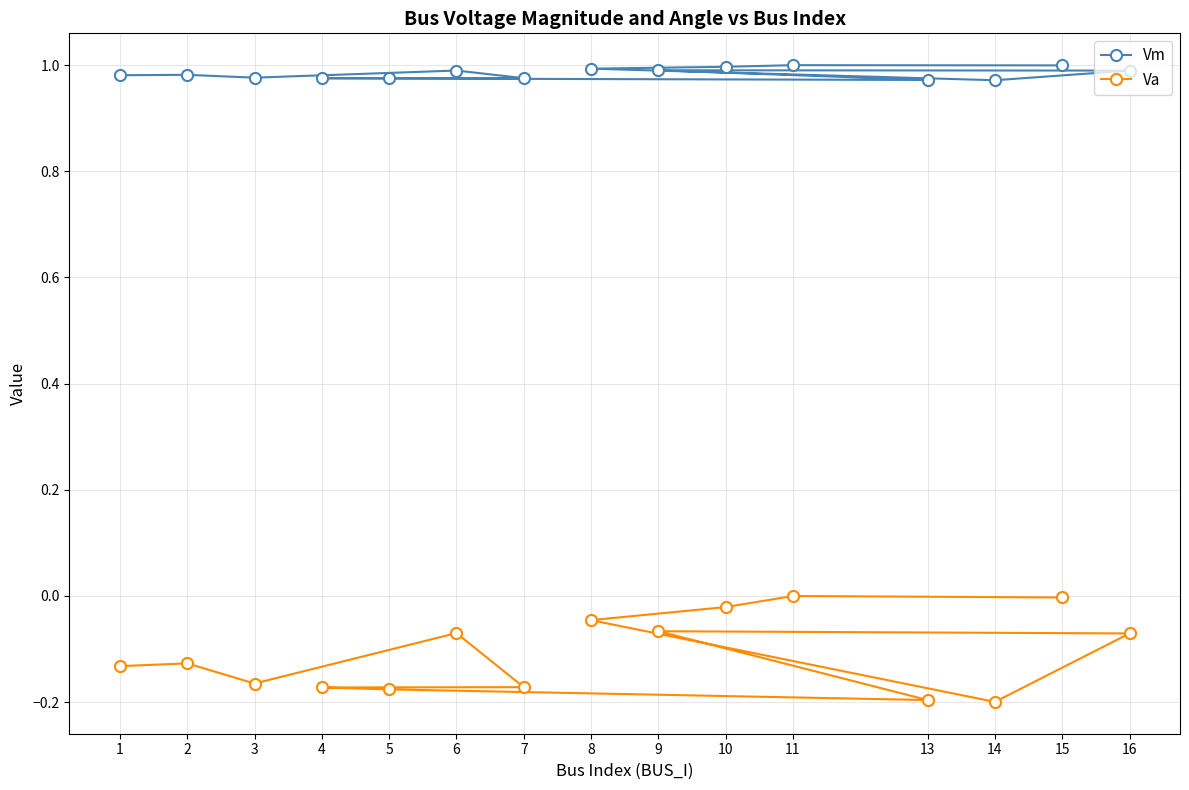

True or false: Va has a value of -0.0 at 10.

True